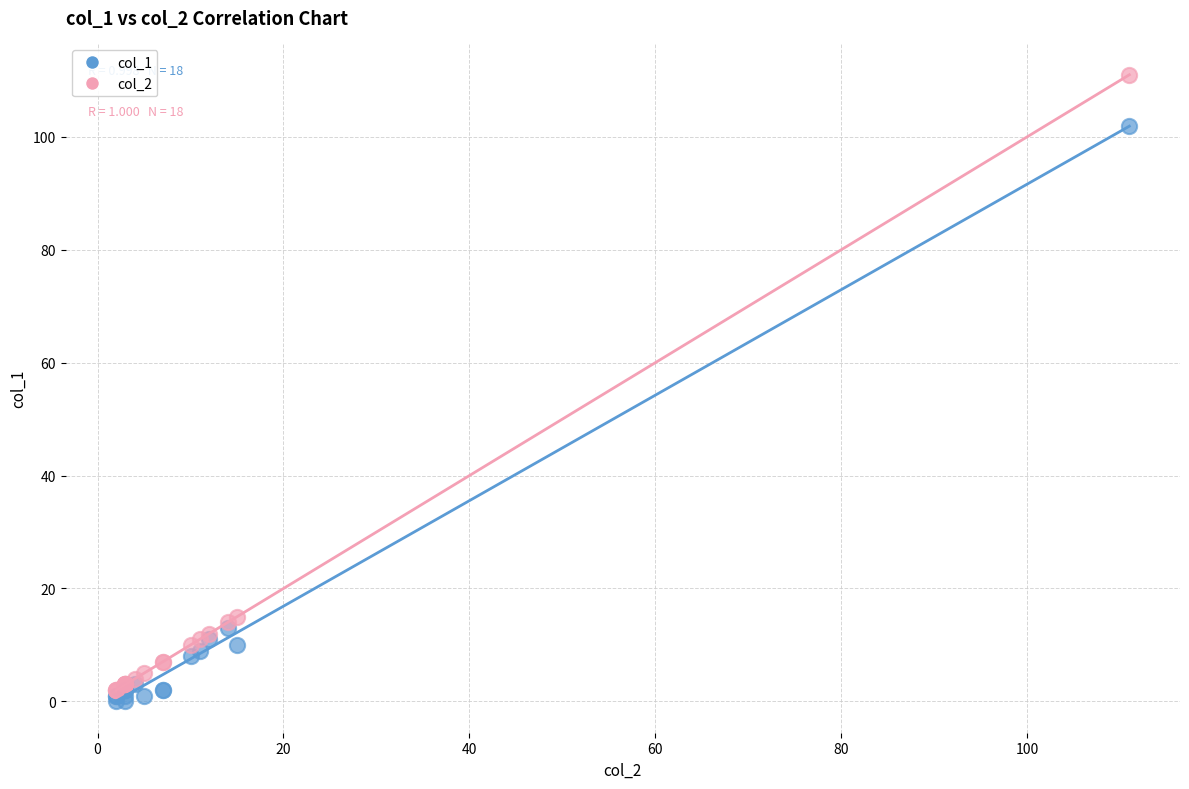

Which series reaches the minimum Y coordinate?

col_1